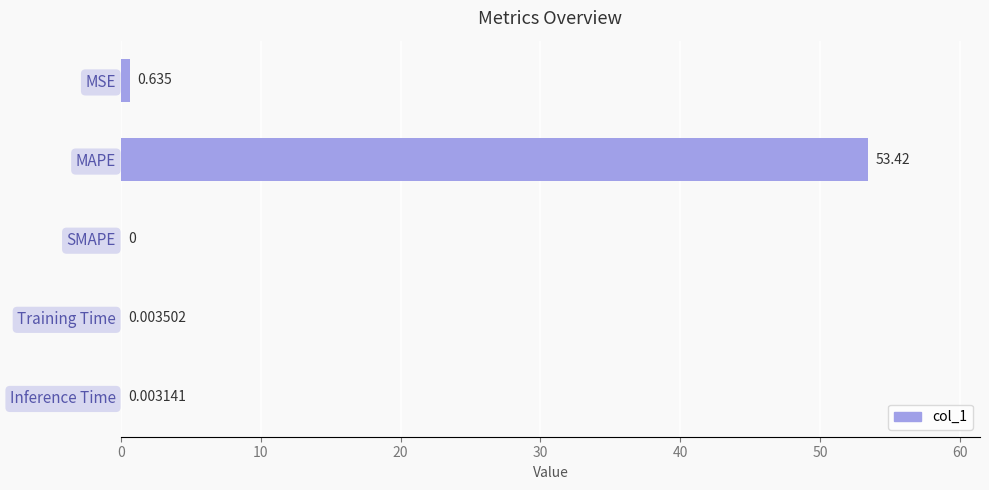

Are the bars horizontal?

Yes